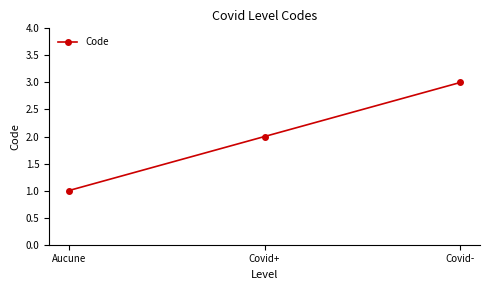

Reading left to right, transcribe all the data shown in this chart.

Aucune=1	Covid+=2	Covid-=3